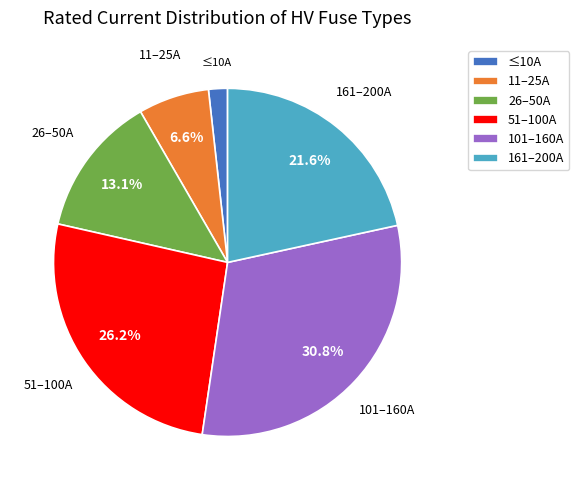

Between 11–25A and 161–200A, which is larger?

161–200A